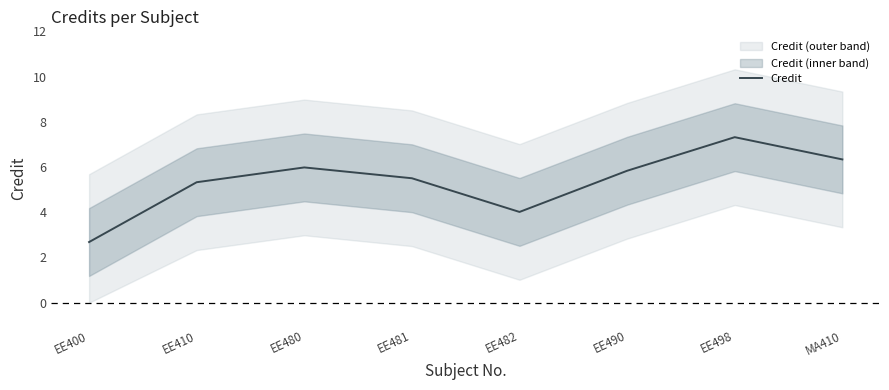

Reading left to right, extract all data points from this chart.

2.7	5.3	6.0	5.5	4.0	5.8	7.3	6.3